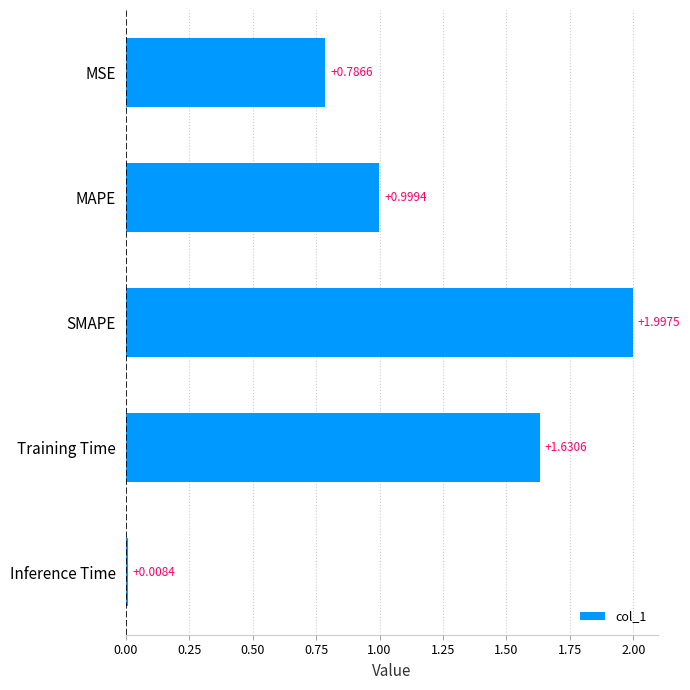

Where is the data nearest to the value 1?

MAPE